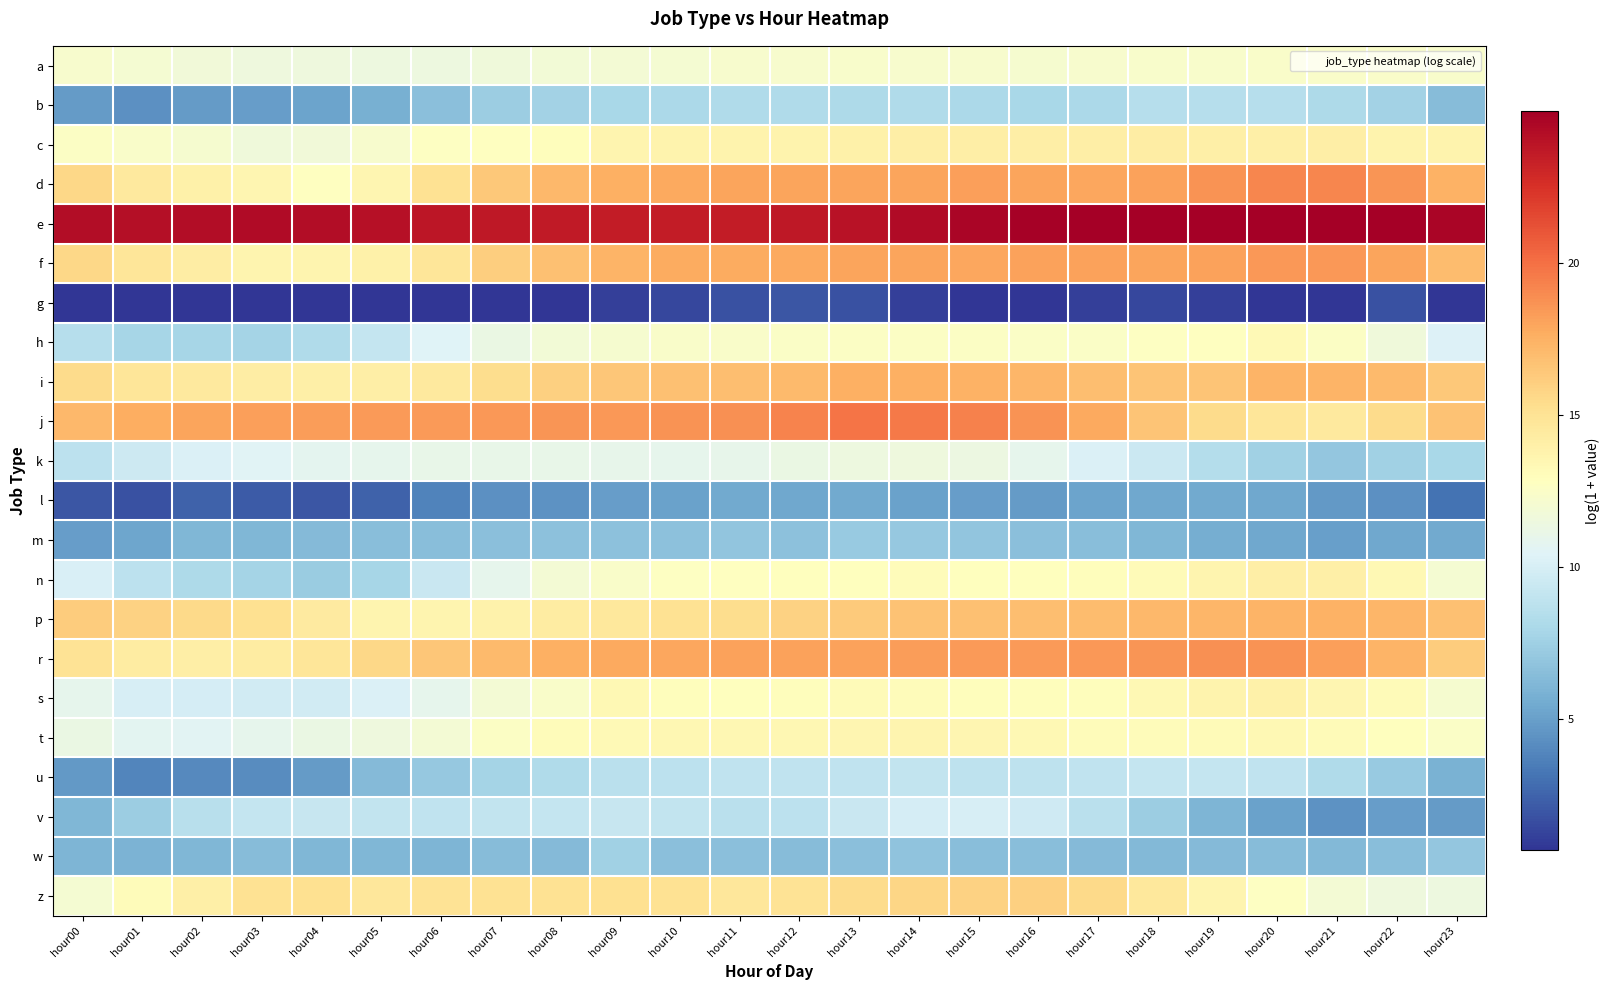

Which category has the lowest value across all series?

hour00